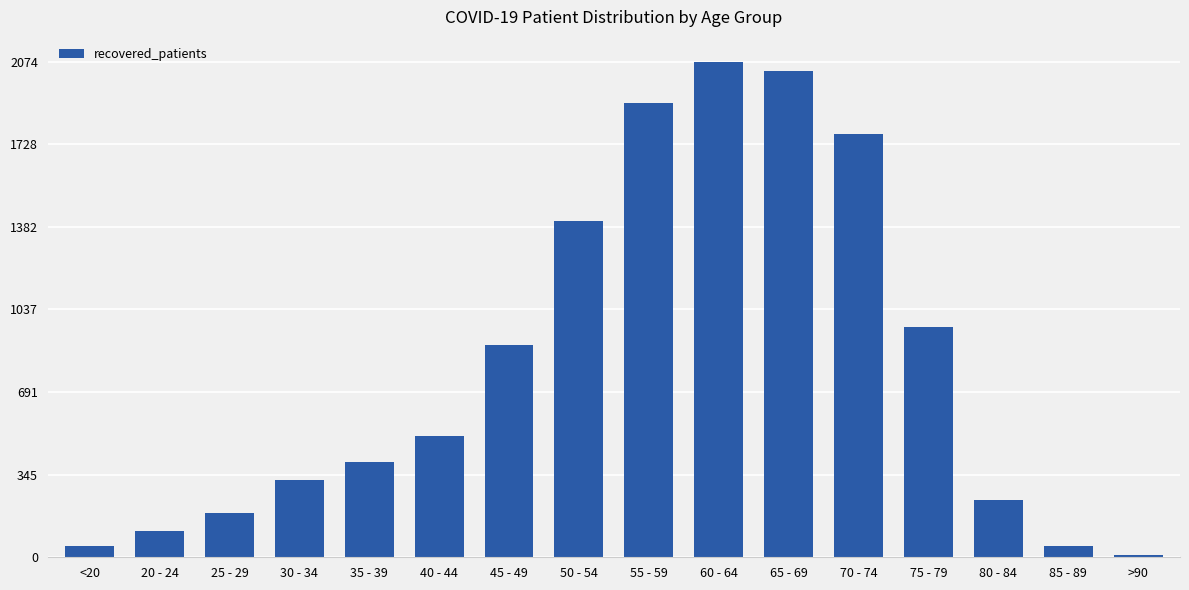

What is the label of the 2nd bar from the right?

85 - 89